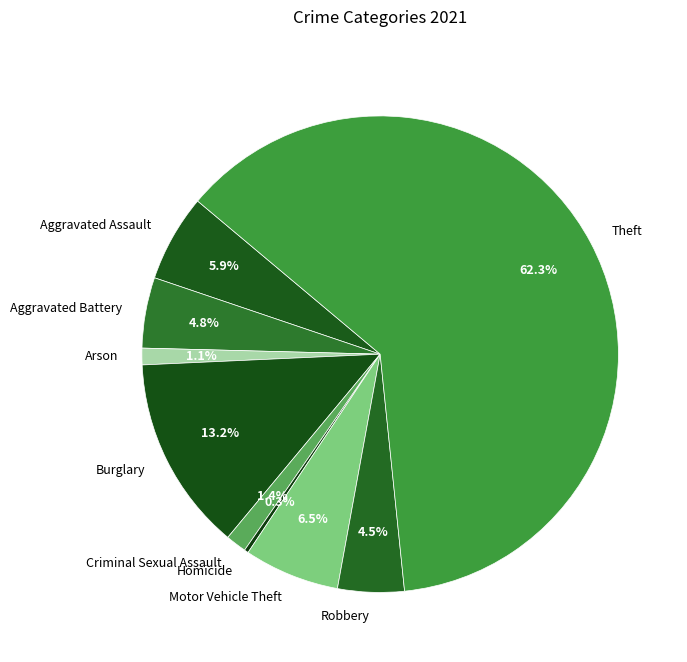

Which category accounts for the majority?

Theft